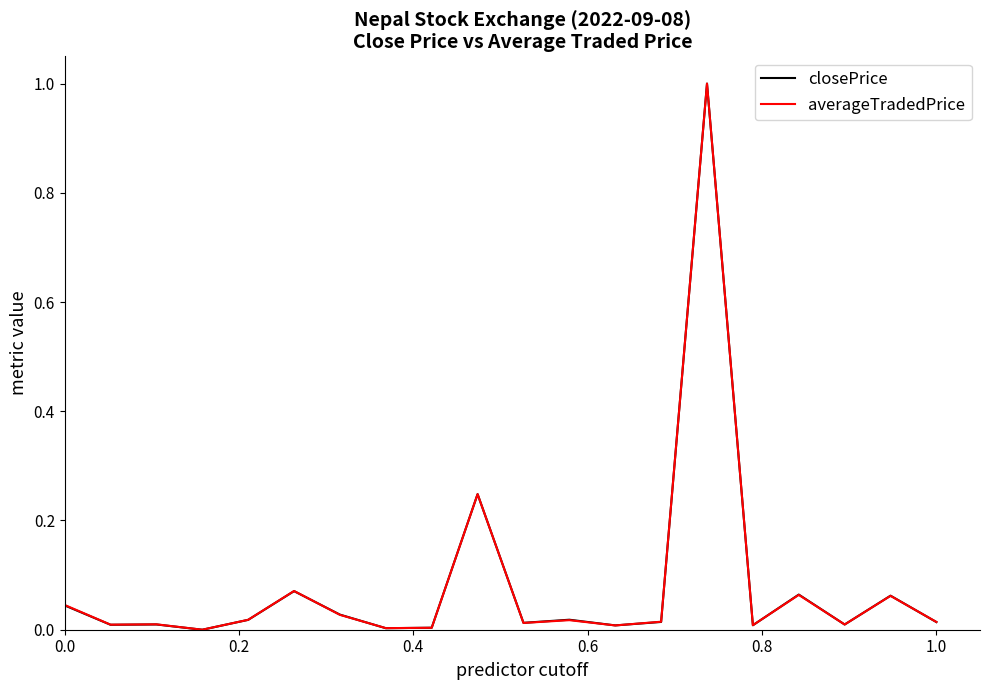

Does the chart display data point markers on the line(s)?

No